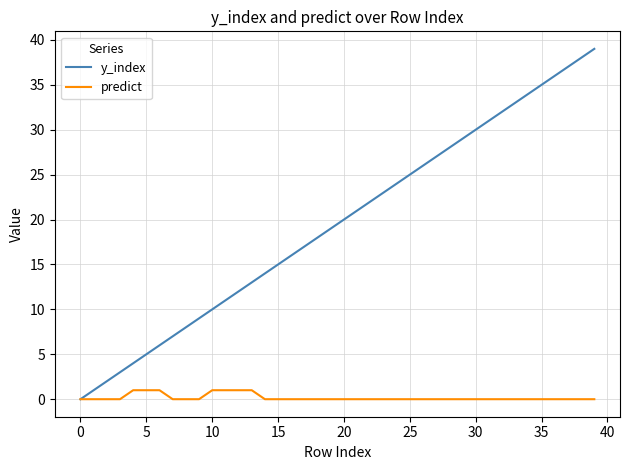

List the series in order of their overall mean, lowest first.

predict, y_index